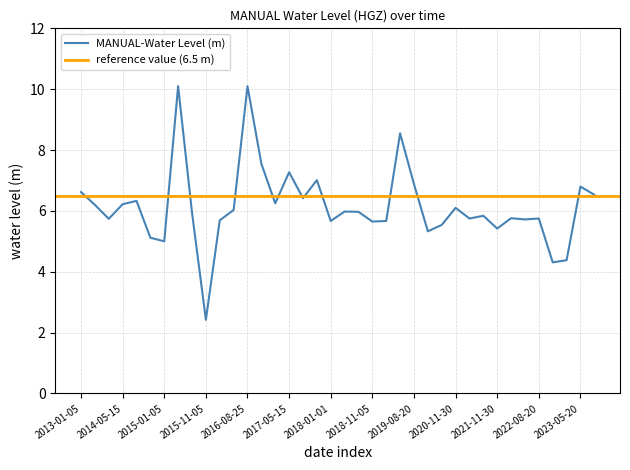

Reading left to right, transcribe all the data shown in this chart.

2013-01-05=6.6	2013-05-15=6.2	2014-01-05=5.7	2014-05-15=6.2	2014-08-25=6.3	2014-11-05=5.1	2015-01-05=5.0	2015-05-15=10.1	2015-08-25=5.9	2015-11-05=2.4	2016-01-05=5.7	2016-05-15=6.0	2016-08-25=10.1	2016-11-05=7.6	2017-01-05=6.2	2017-05-15=7.3	2017-08-25=6.4	2017-11-05=7.0	2018-01-01=5.7	2018-05-20=6.0	2018-08-20=6.0	2018-11-05=5.7	2019-01-05=5.7	2019-05-05=8.6	2019-08-20=6.9	2019-11-01=5.3	2020-01-10=5.5	2020-11-30=6.1	2021-01-10=5.8	2021-08-31=5.8	2021-11-30=5.4	2022-01-30=5.8	2022-05-20=5.7	2022-08-20=5.8	2022-11-01=4.3	2023-01-20=4.4	2023-05-20=6.8	2023-08-20=6.5